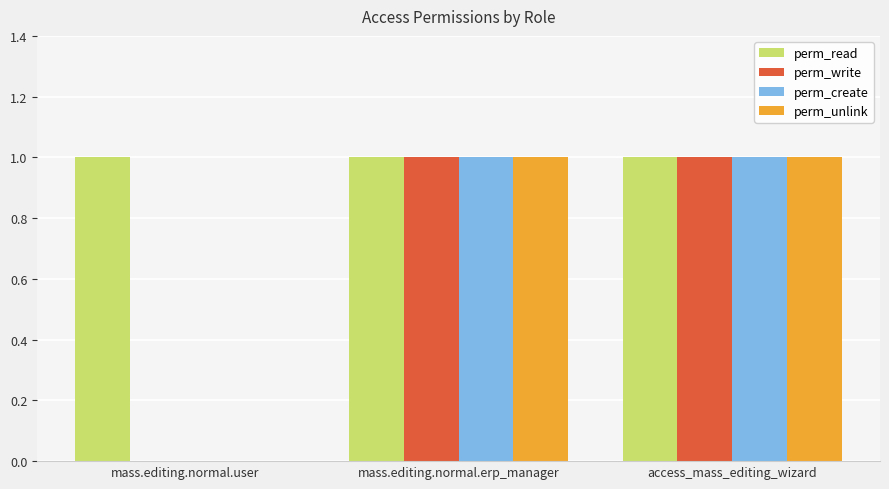

What is the total value across all series at access_mass_editing_wizard?

4